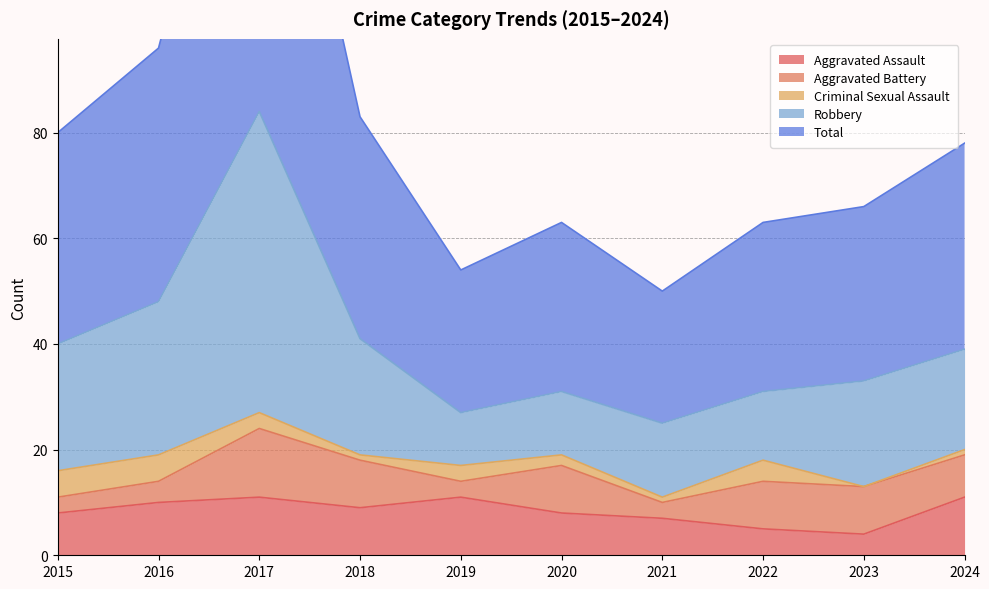

The Aggravated Assault series shows 20 at 2019. True or false?

False